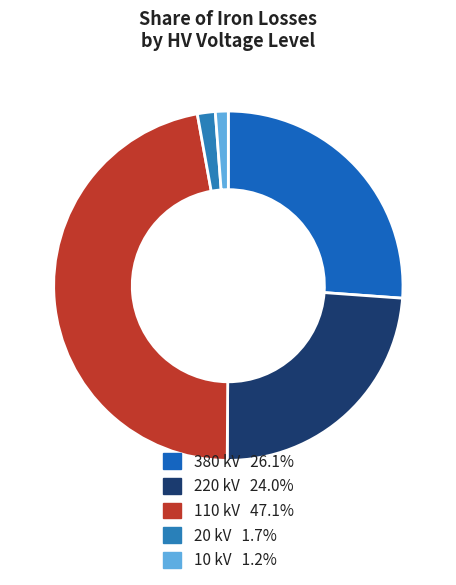

How many slices are in this pie chart?

5